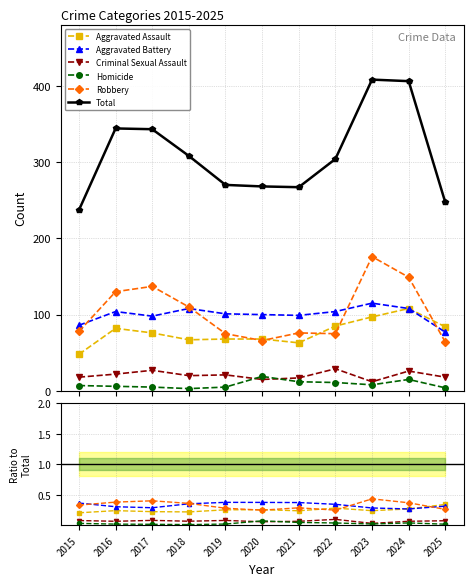

True or false: Homicide and Aggravated Assault cross at least once.

False